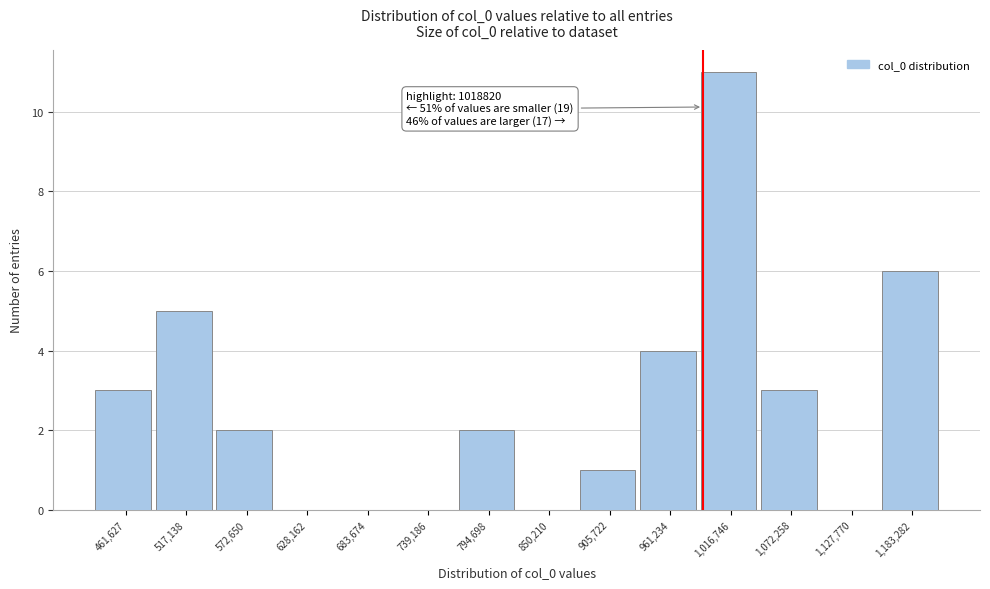

Reading left to right, what are all the values shown in this chart?

461,627=3	517,138=5	572,650=2	628,162=0	683,674=0	739,186=0	794,698=2	850,210=0	905,722=1	961,234=4	1,016,746=11	1,072,258=3	1,127,770=0	1,183,282=6